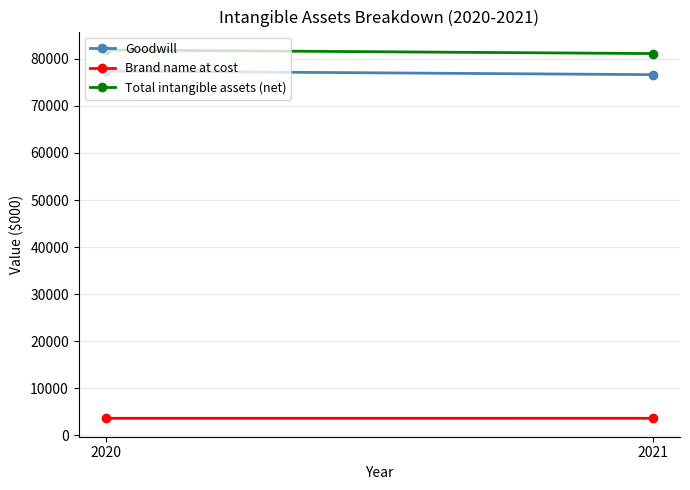

Is this an area chart (filled region under the line)?

No